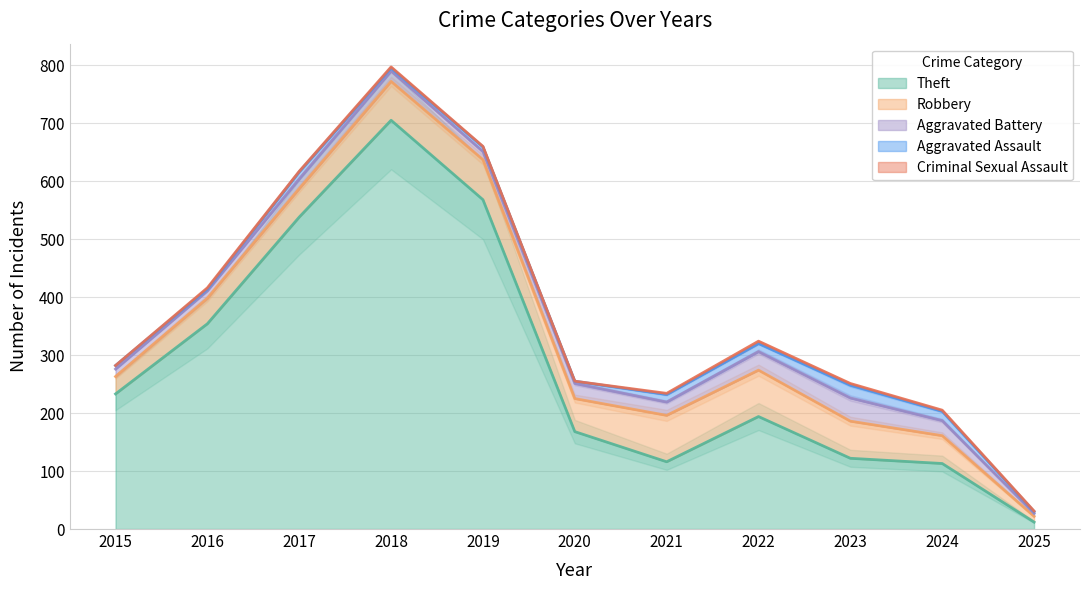

Where is the first local minimum for Aggravated Battery?

2019